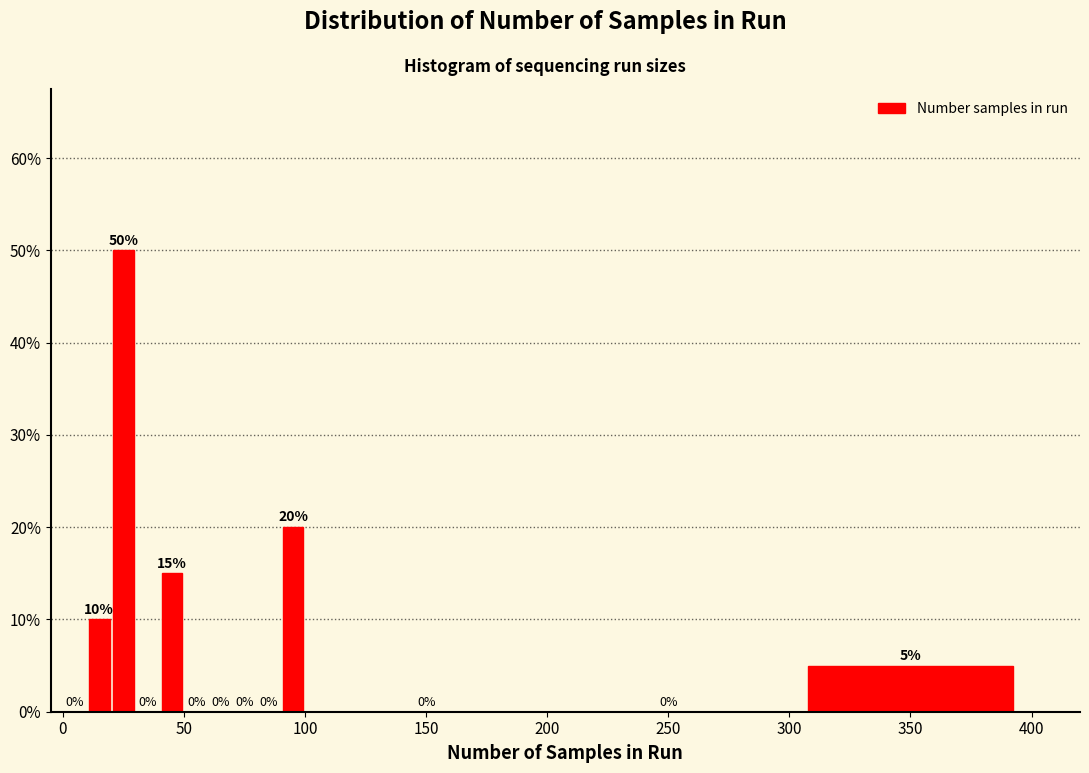

Around what value on the x-axis is the tallest bar? Give the approximate position of its centre, as read against the axis.

25